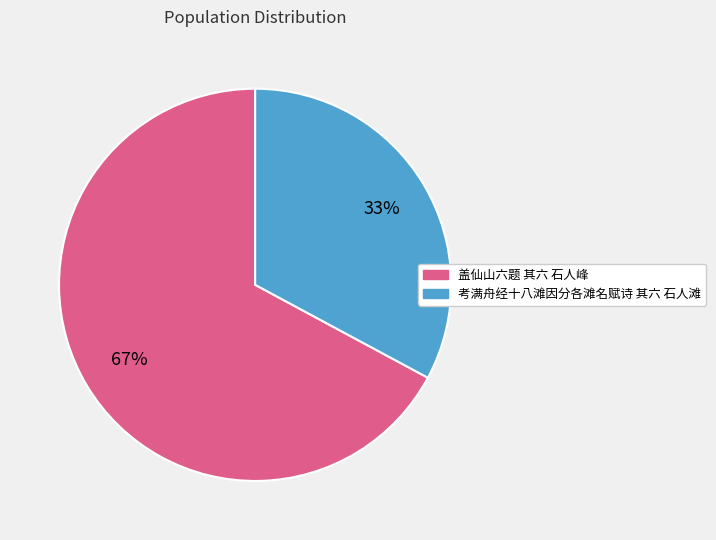

Rank the categories by value from highest to lowest.

盖仙山六题 其六 石人峰, 考满舟经十八滩因分各滩名赋诗 其六 石人滩